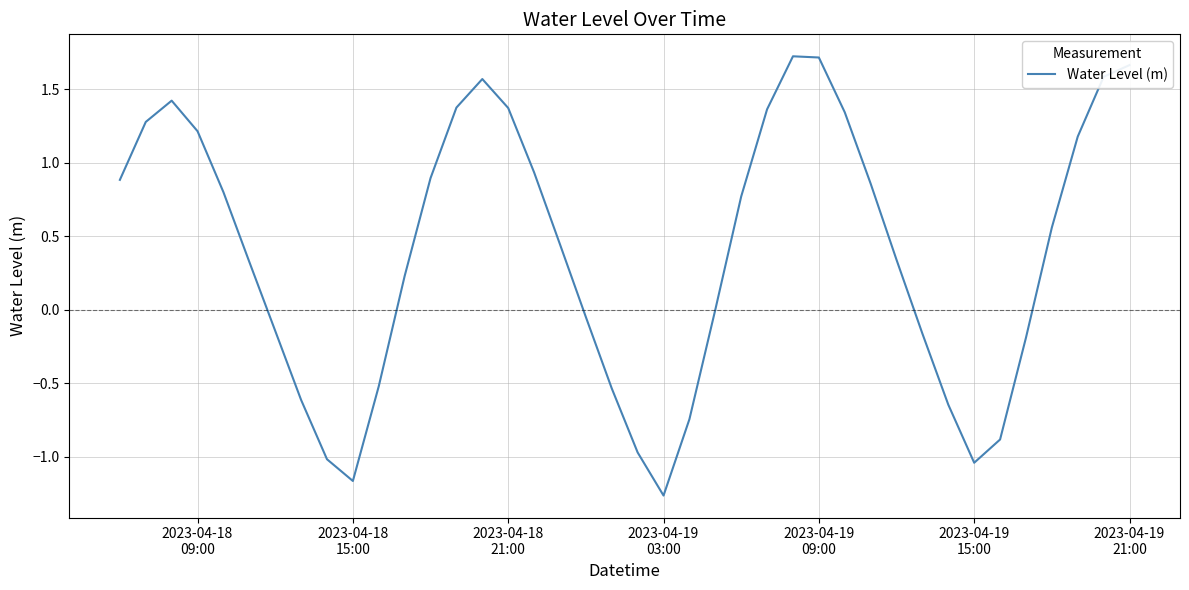

What is the difference between the maximum and minimum values?

3.0